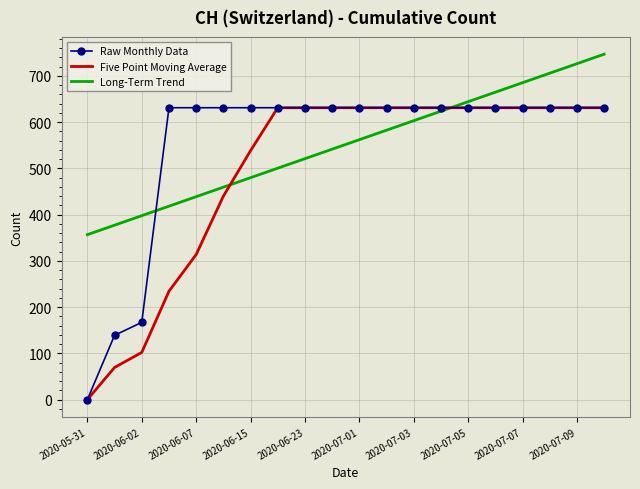

True or false: Long-Term Trend has more than 2 interior local peaks.

False